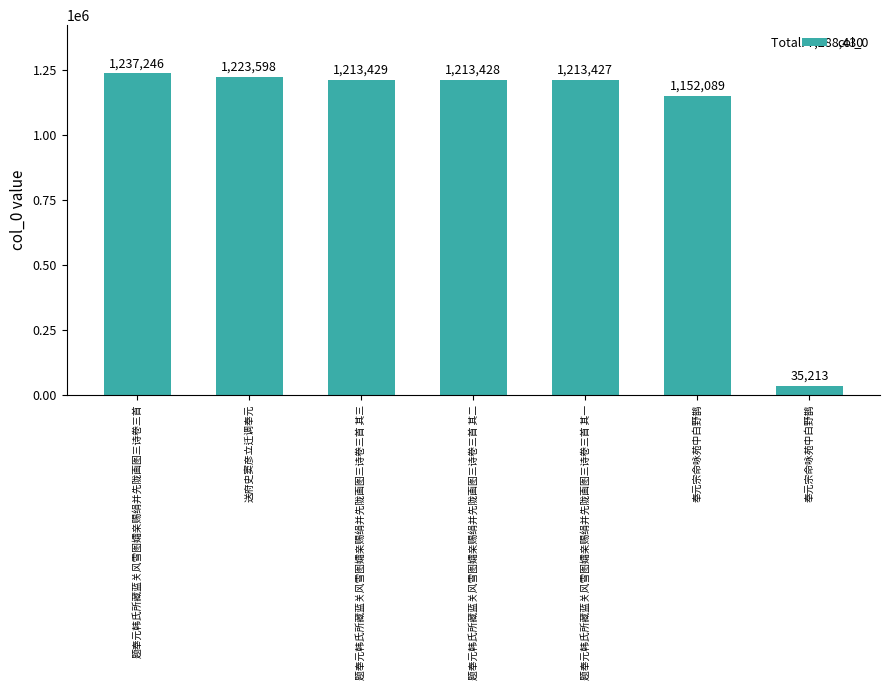

What is the value of the 2nd bar from the left?

1223598